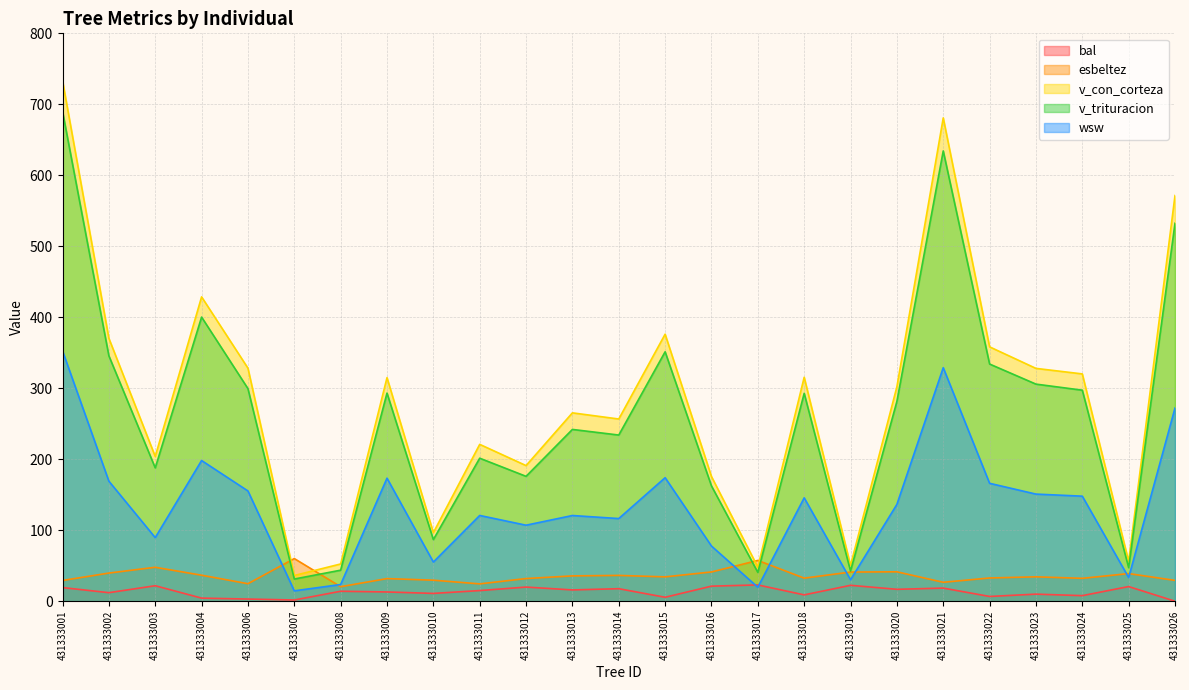

Reading left to right, extract all data points from this chart.

bal: 19.2	12.0	21.8	4.4	3.1	1.7	14.0	13.1	11.0	15.0	19.9	15.9	17.6	5.6	21.2	22.9	8.9	22.4	16.8	18.5	6.7	10.0	7.9	20.6	0.0
esbeltez: 29.2	39.7	47.8	36.6	24.7	60.1	20.5	31.9	29.6	24.4	31.9	35.7	36.4	34.3	41.2	57.5	32.5	41.1	41.4	26.7	32.8	34.4	32.3	39.0	29.3
v_con_corteza: 733.3	370.3	203.9	428.8	328.3	36.2	52.5	315.0	96.6	221.0	191.1	265.4	256.7	376.2	175.6	48.0	315.5	50.5	302.1	680.9	358.3	328.0	320.2	56.1	571.5
v_trituracion: 690.1	345.7	187.8	400.2	299.5	31.3	43.7	293.2	86.8	201.5	175.9	242.0	234.1	351.4	162.4	40.6	292.9	42.6	281.4	634.3	334.1	305.8	297.3	47.3	532.5
wsw: 352.6	169.1	89.6	198.2	155.3	14.6	23.5	173.3	55.2	120.8	107.1	120.7	116.5	174.0	77.7	19.7	145.6	30.2	136.4	329.0	166.1	150.9	148.0	33.4	272.1